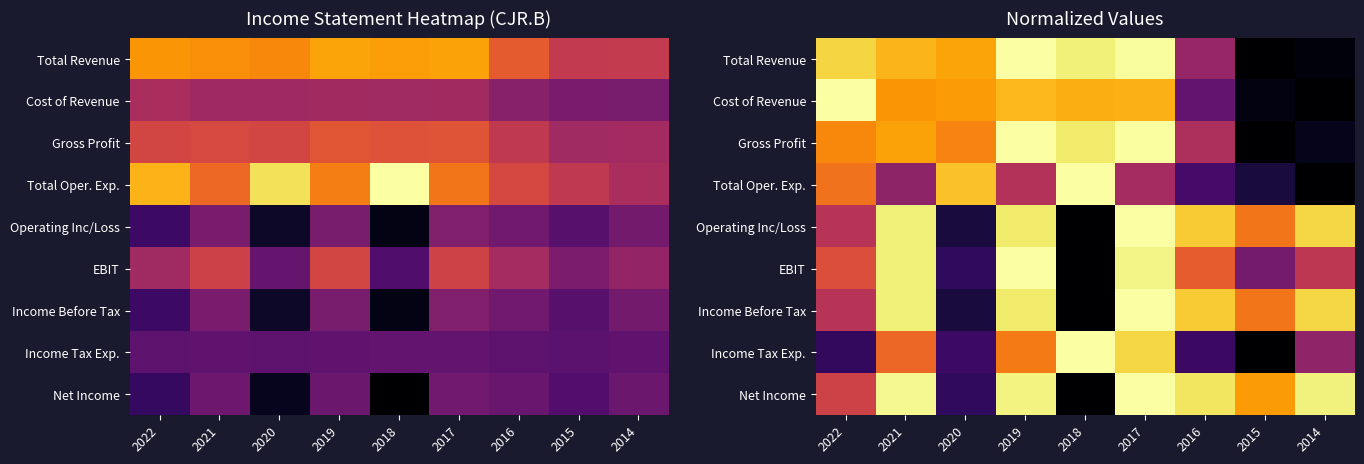

Is it true that Net Income equals 0.4 at 2014?

False